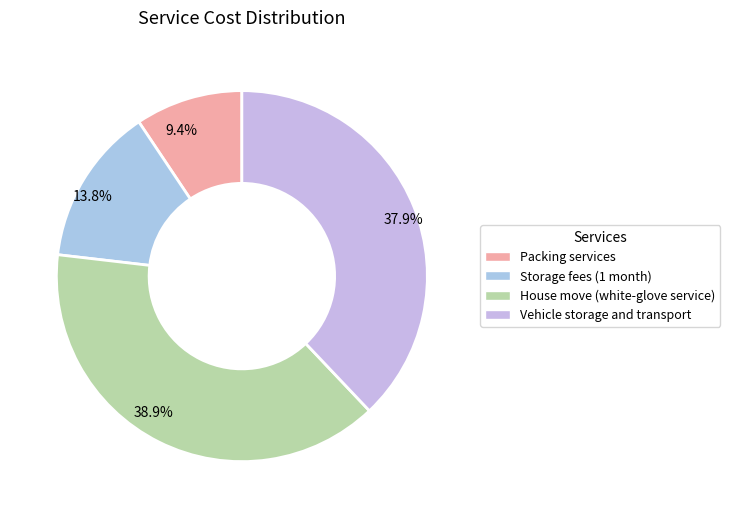

How many slices are in this pie chart?

4